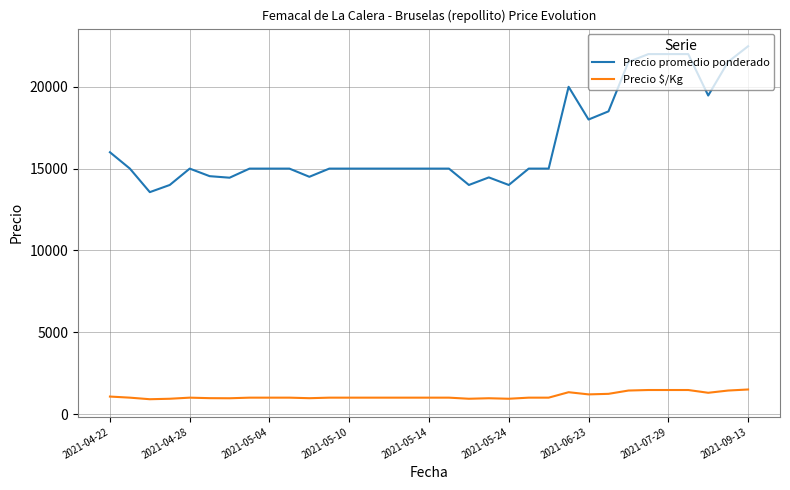

Which series has the largest total across all categories?

Precio promedio ponderado